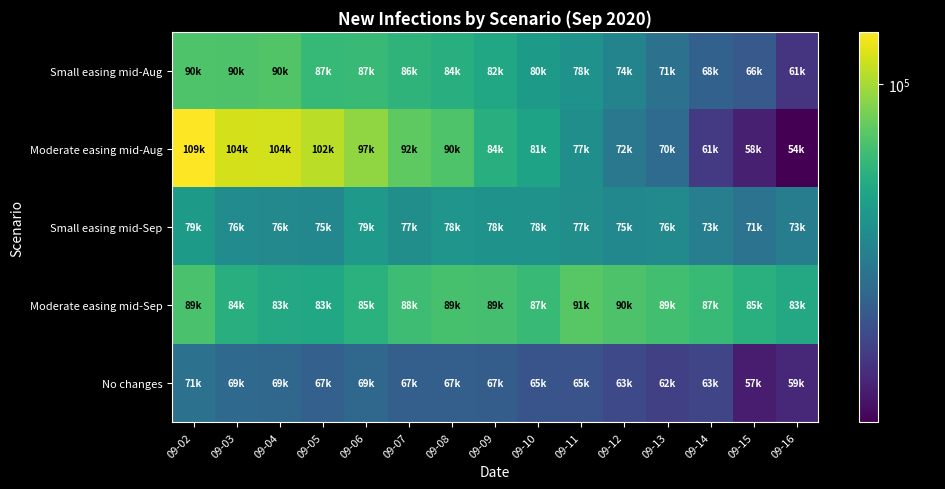

Which series has the largest total across all categories?

Moderate easing mid-Sep